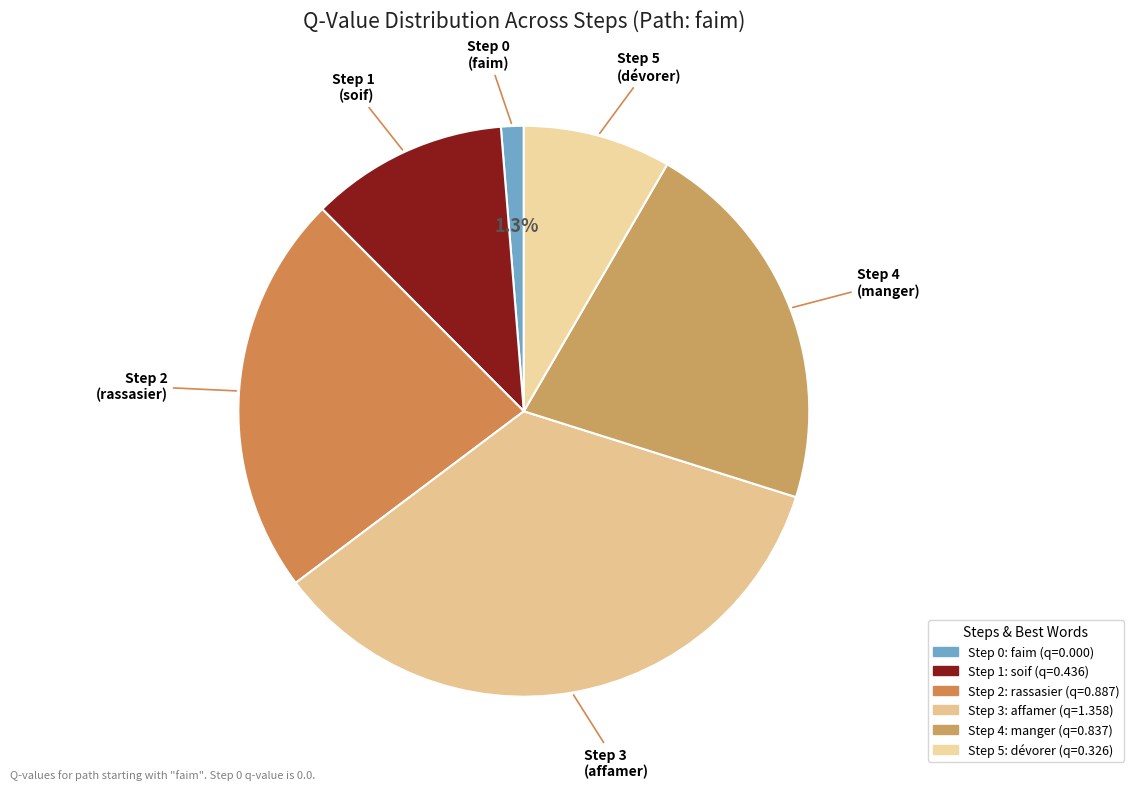

Rank the categories by value from highest to lowest.

Step 3, Step 2, Step 4, Step 1, Step 5, Step 0